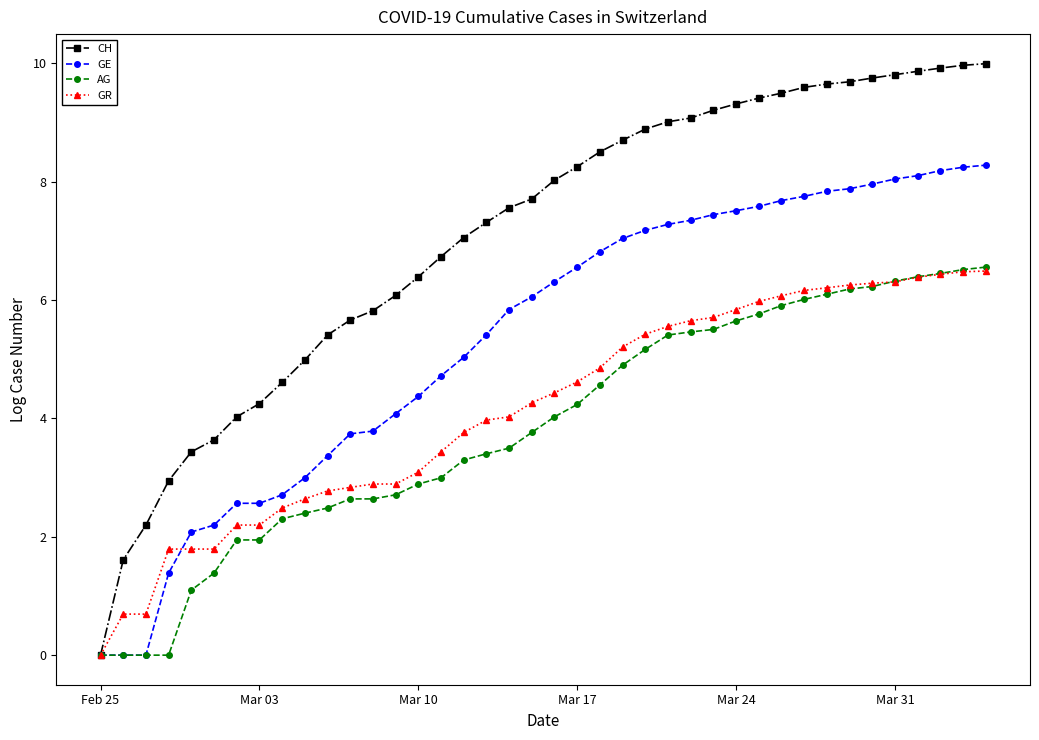

True or false: GE and GR intersect in this chart.

True